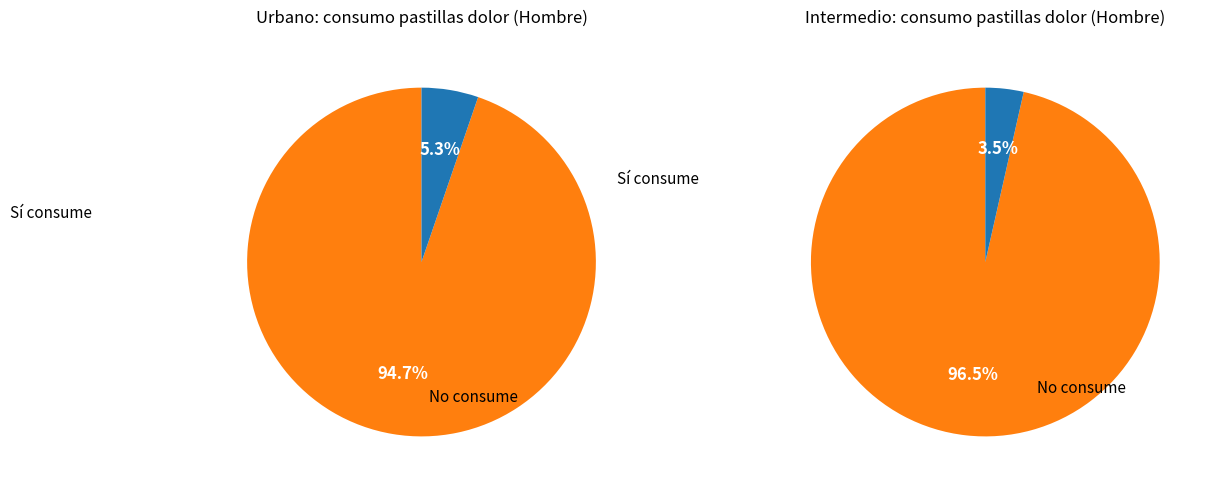

Does Sí represent more than half of the total?

No